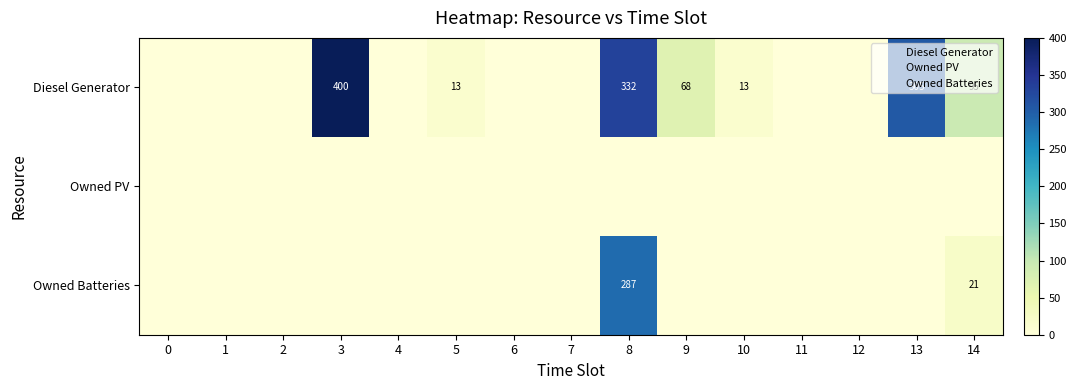

Between 14 and 7, which is larger?

14